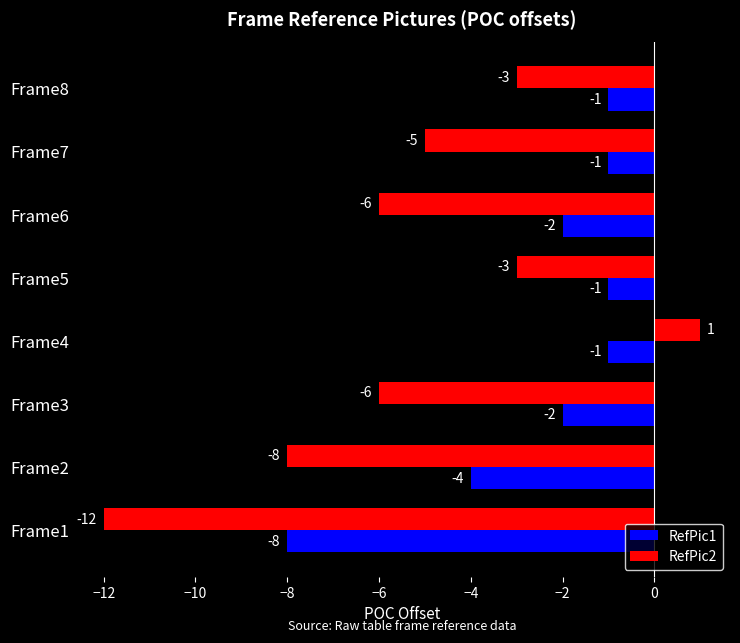

Which series has the largest total across all categories?

RefPic1